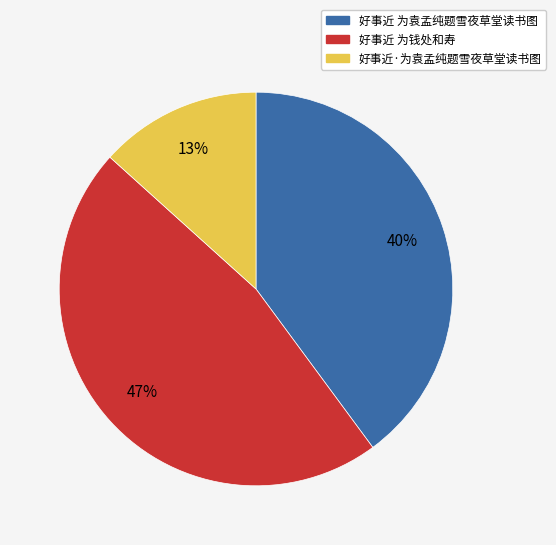

To the nearest percent, what is the average slice percentage?

33%